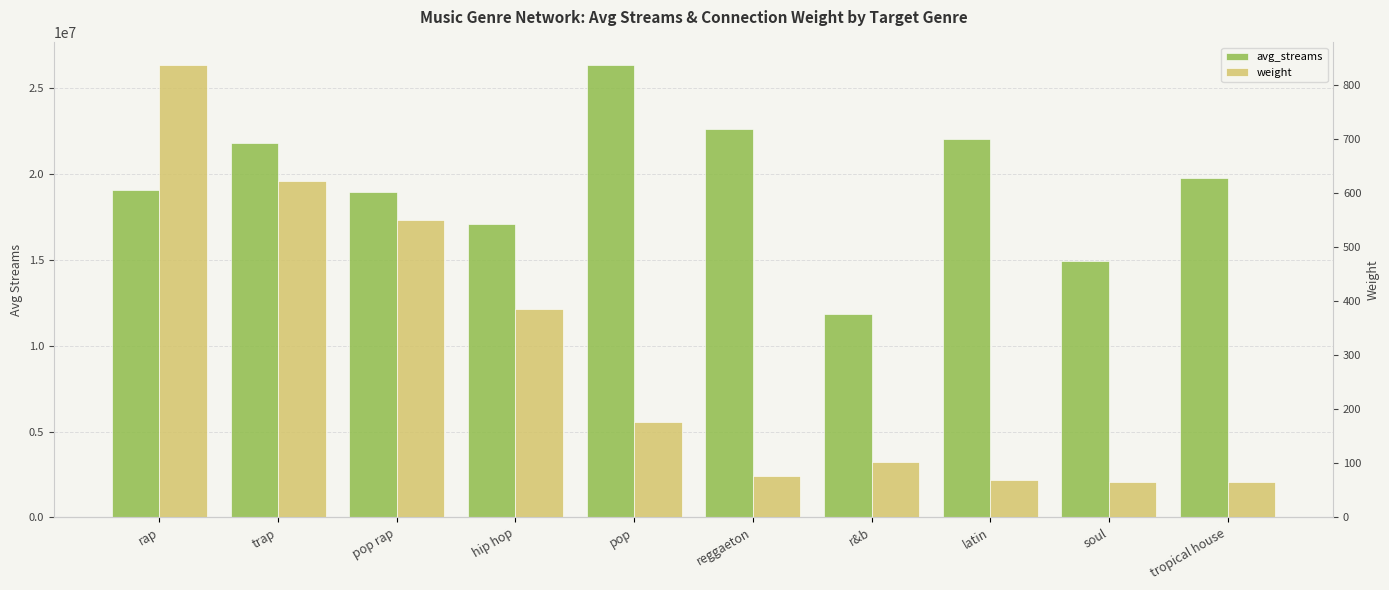

Reading right to left, what are all the values shown in this chart?

avg_streams: 19772706.7	14905699.2	22022702.0	11836155.2	22620260.9	26338922.5	17079559.6	18944882.6	21824785.8	19074235.3
weight: 65.0	66.0	69.0	102.0	77.0	177.0	385.0	549.0	622.0	836.0